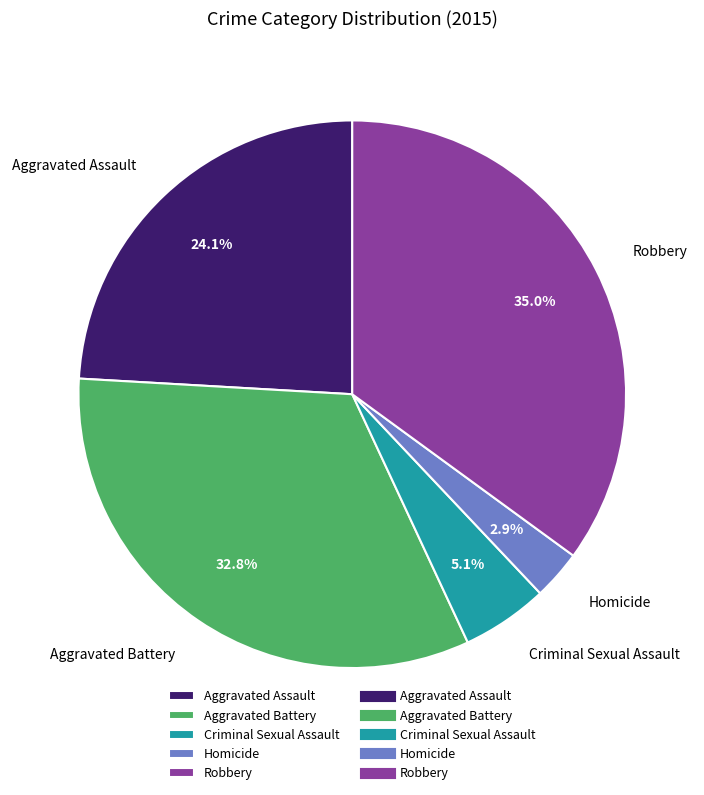

Is there any slice that represents more than half of the pie?

No